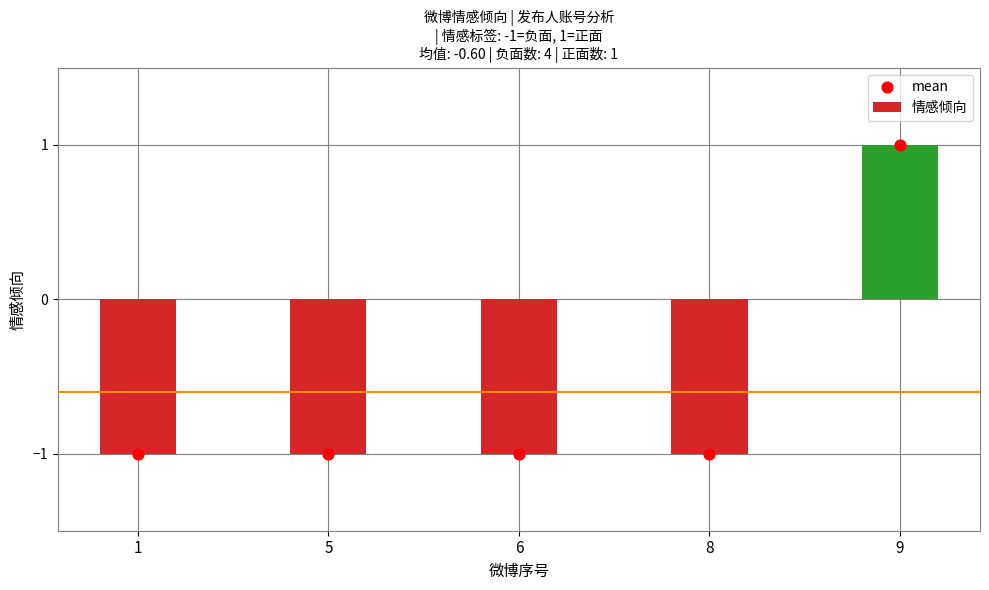

At which category is the sum across all series the highest?

9